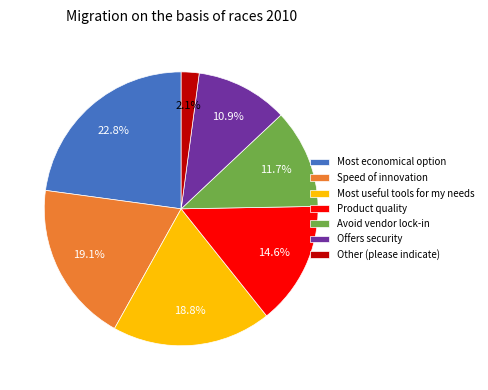

To the nearest percent, what is the difference between the largest and smallest slice percentages?

21%